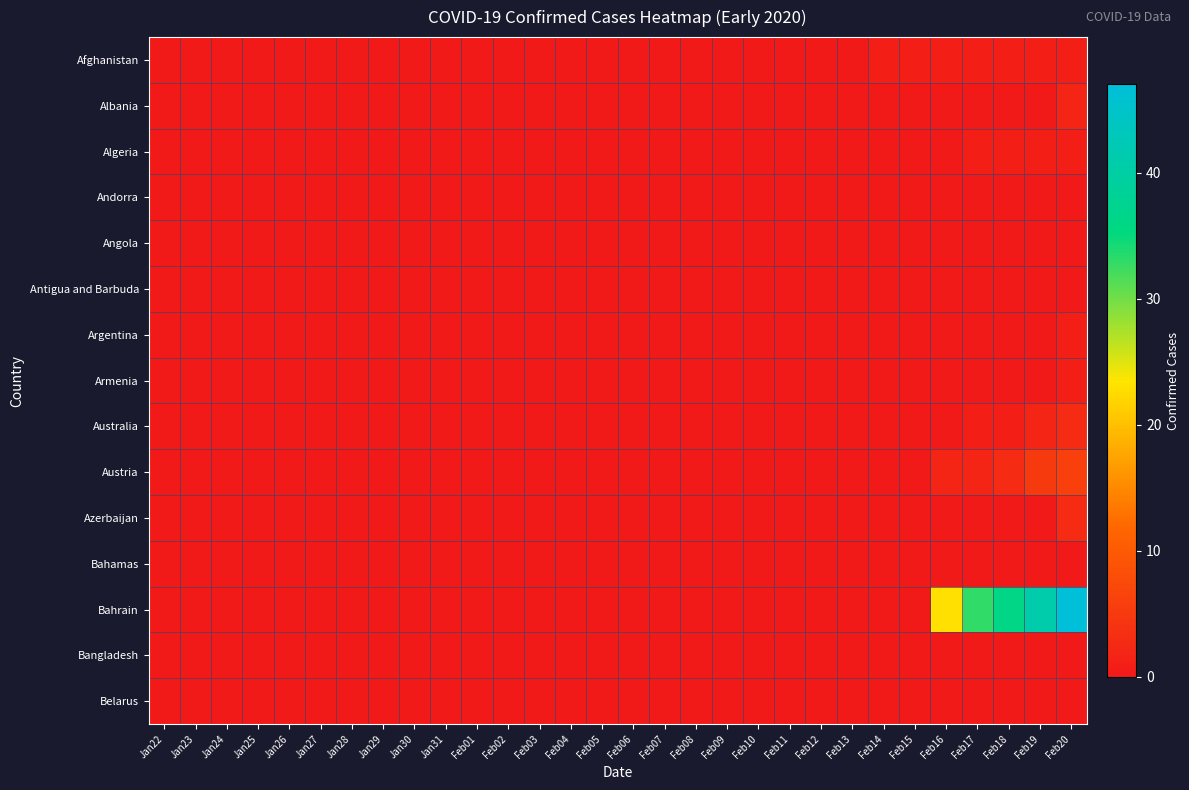

At how many categories does at least one series exceed 40?

2